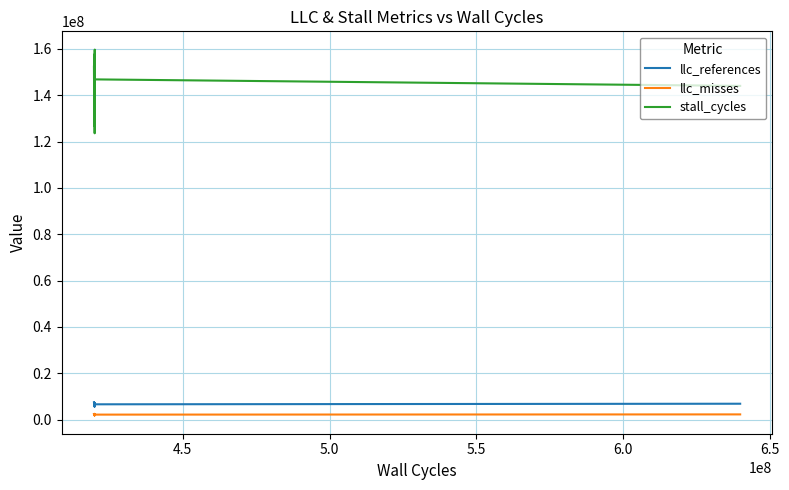

Which series has the largest range (max minus min)?

stall_cycles